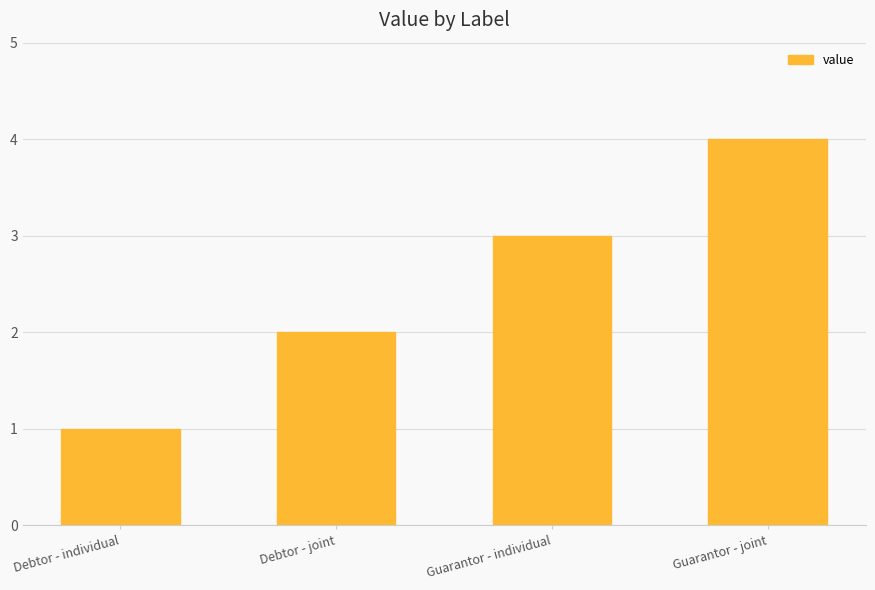

The chart shows a value of 1 at Debtor - individual. True or false?

True